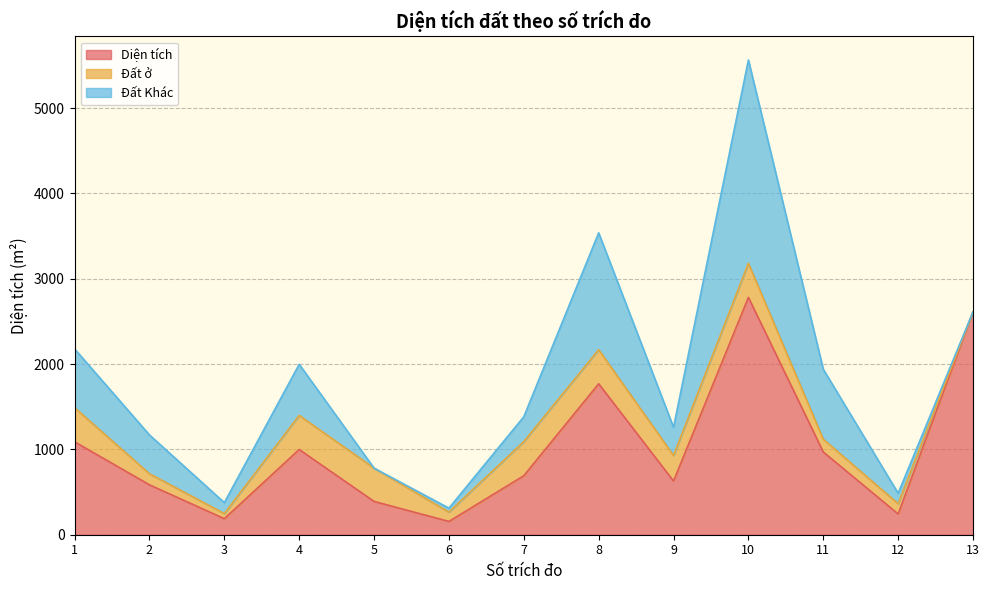

How many positive values does the Đất Khác series have?

11